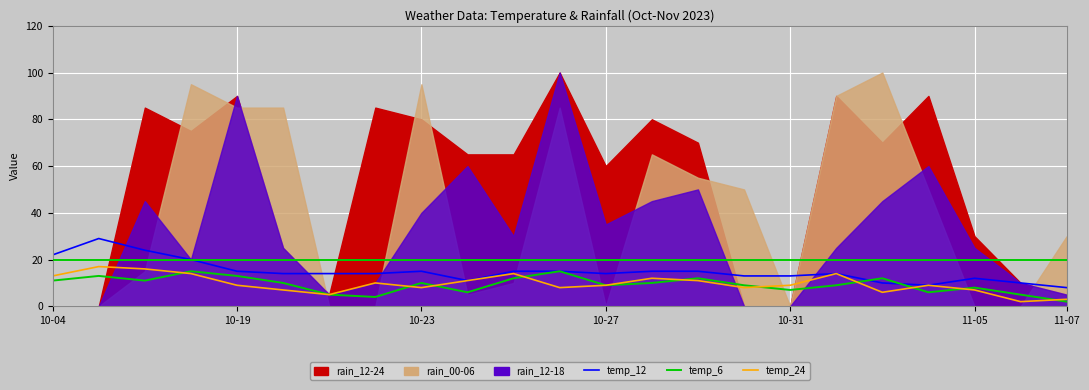

True or false: temp_24 and temp_12 intersect in this chart.

False